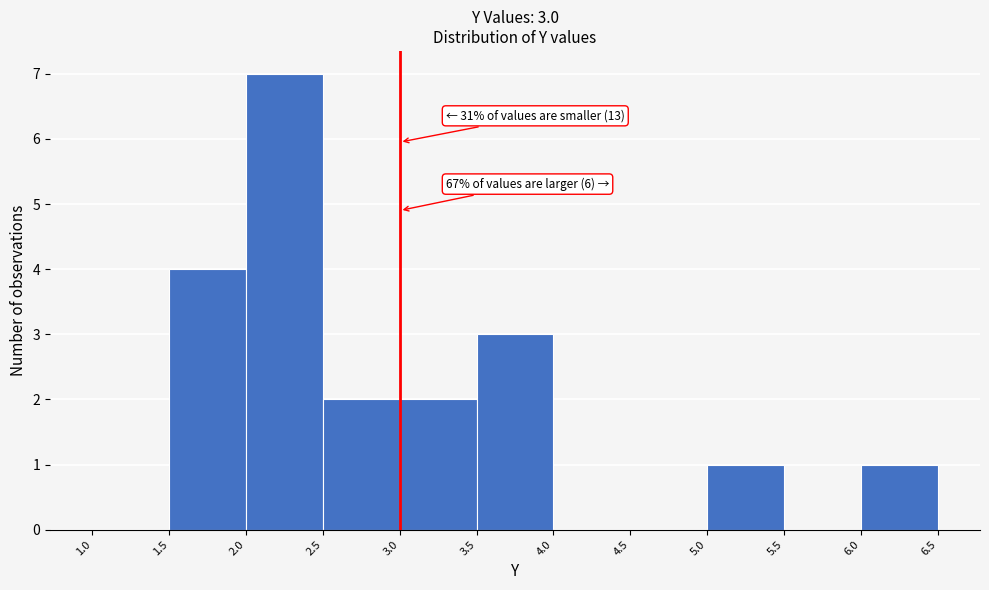

Which range on the x-axis has the tallest bar?

2.0 to 2.5